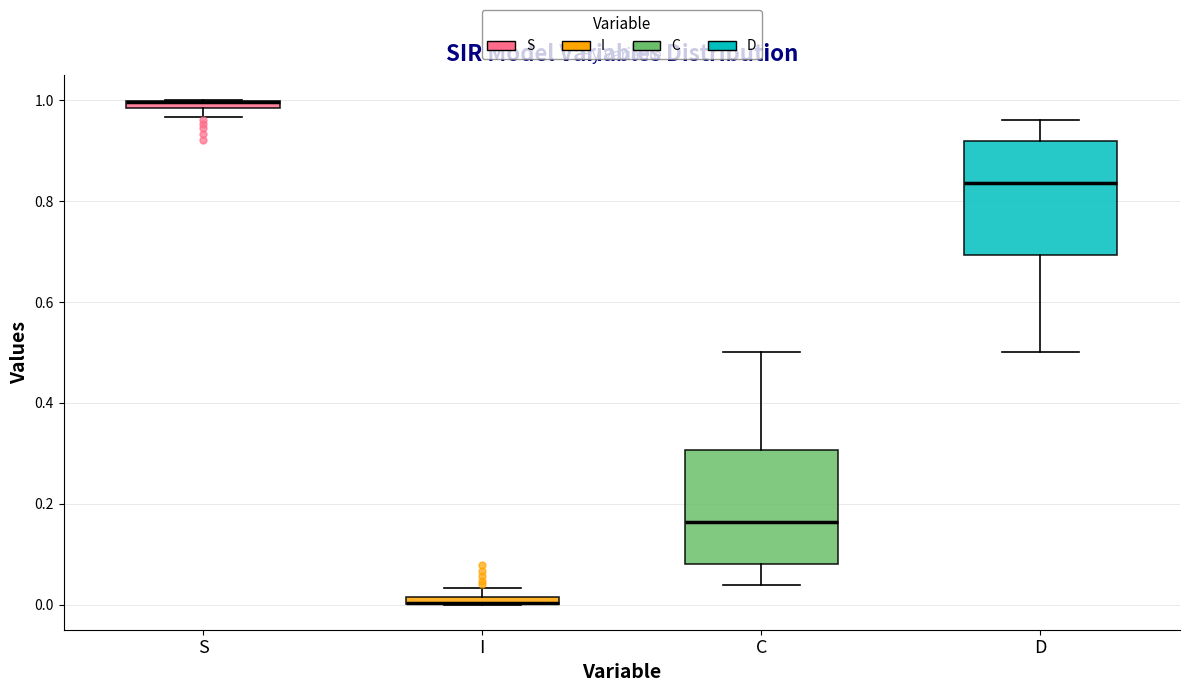

Where is the upper edge of the box for I on the y-axis? The values are not printed on the chart, so give them approximately, as read against the axis.

0.02